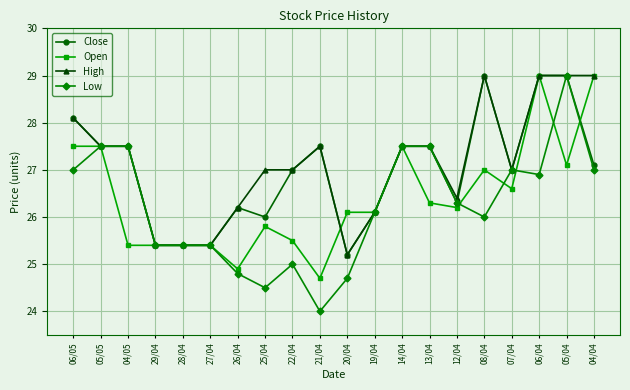

The value of Open at 25/04 is 25.8. True or false?

True